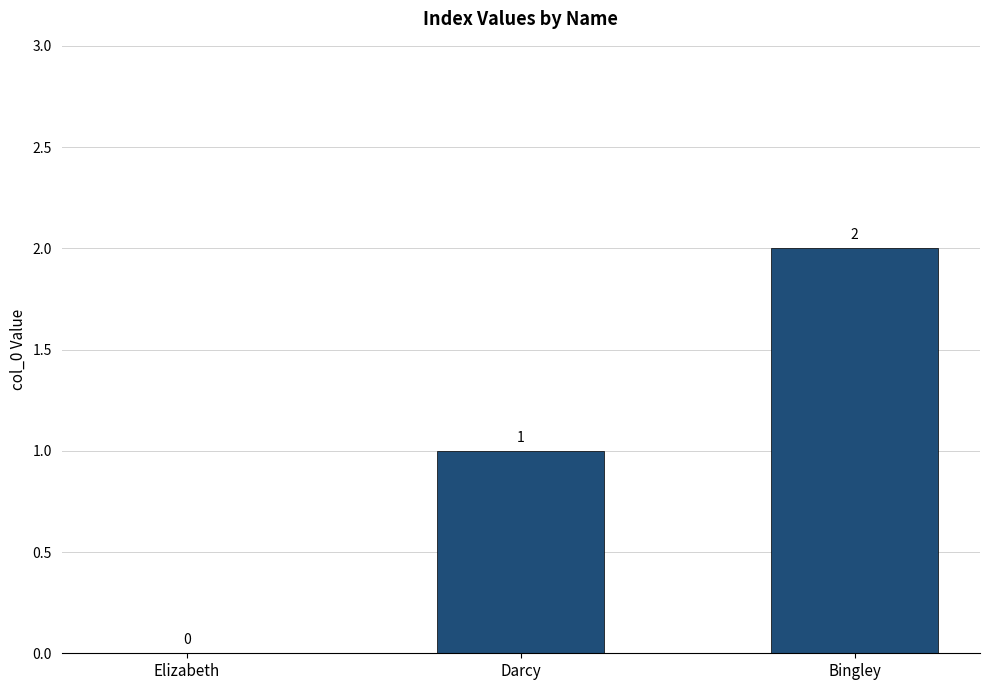

Reading left to right, list all the values displayed in this chart.

0	1	2